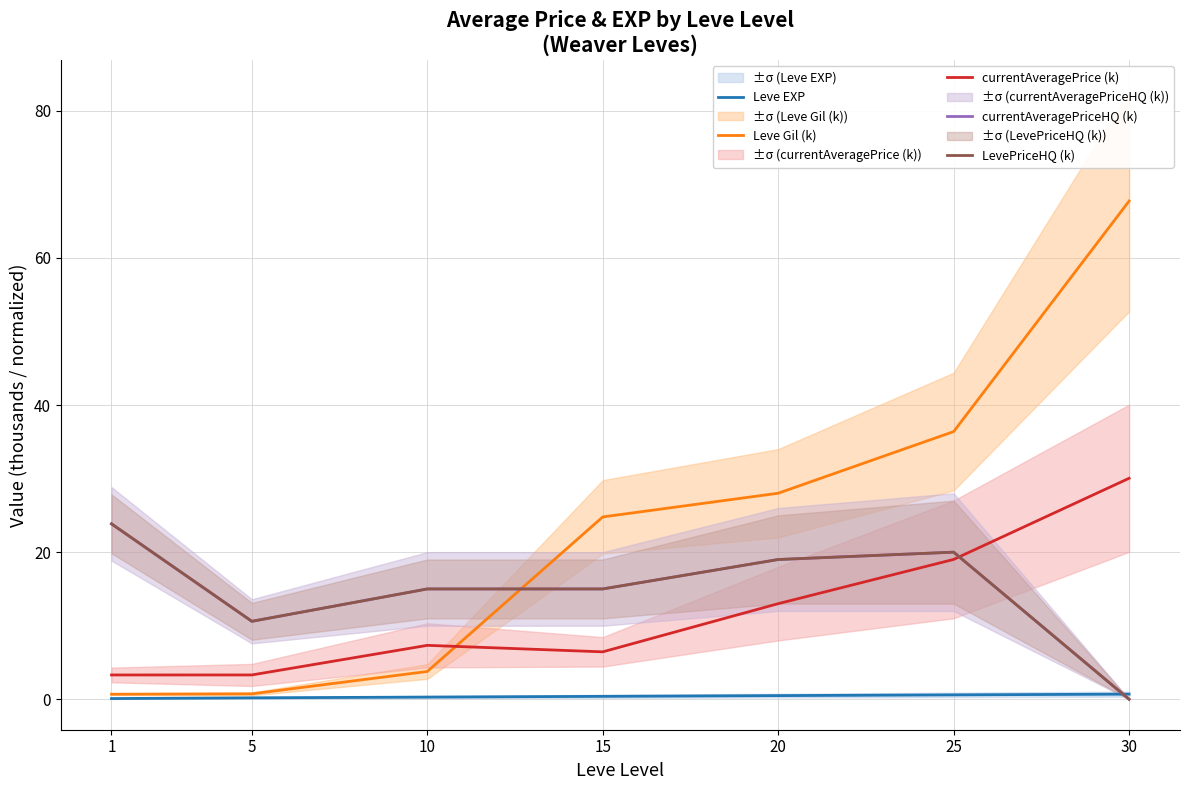

Which category has the highest value in the Leve EXP series?

30